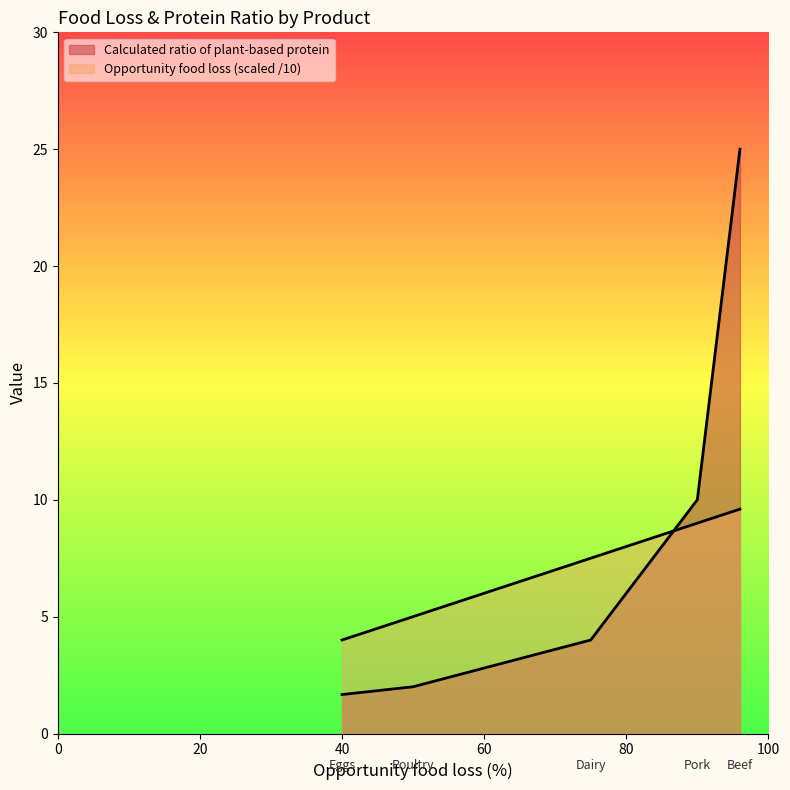

Which series has the widest spread of values?

Calculated ratio of plant-based protein